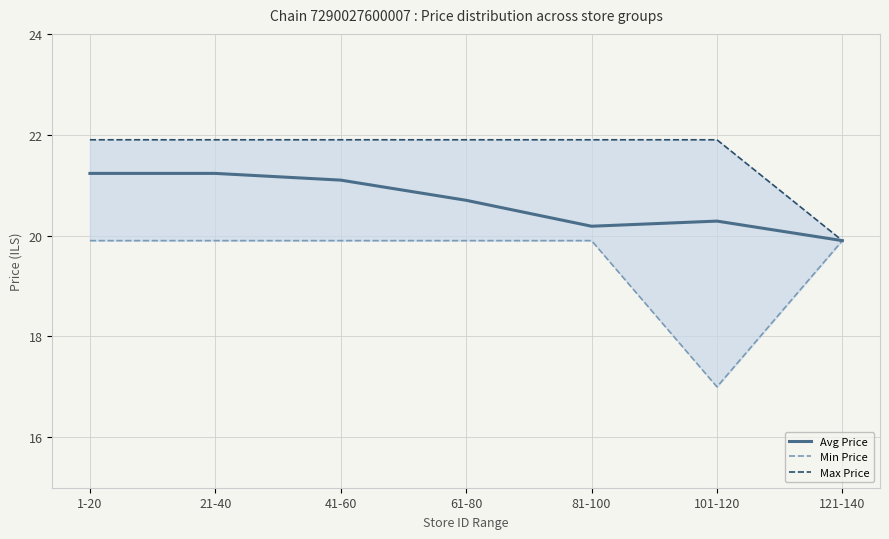

Which category has the lowest value across all series?

101-120